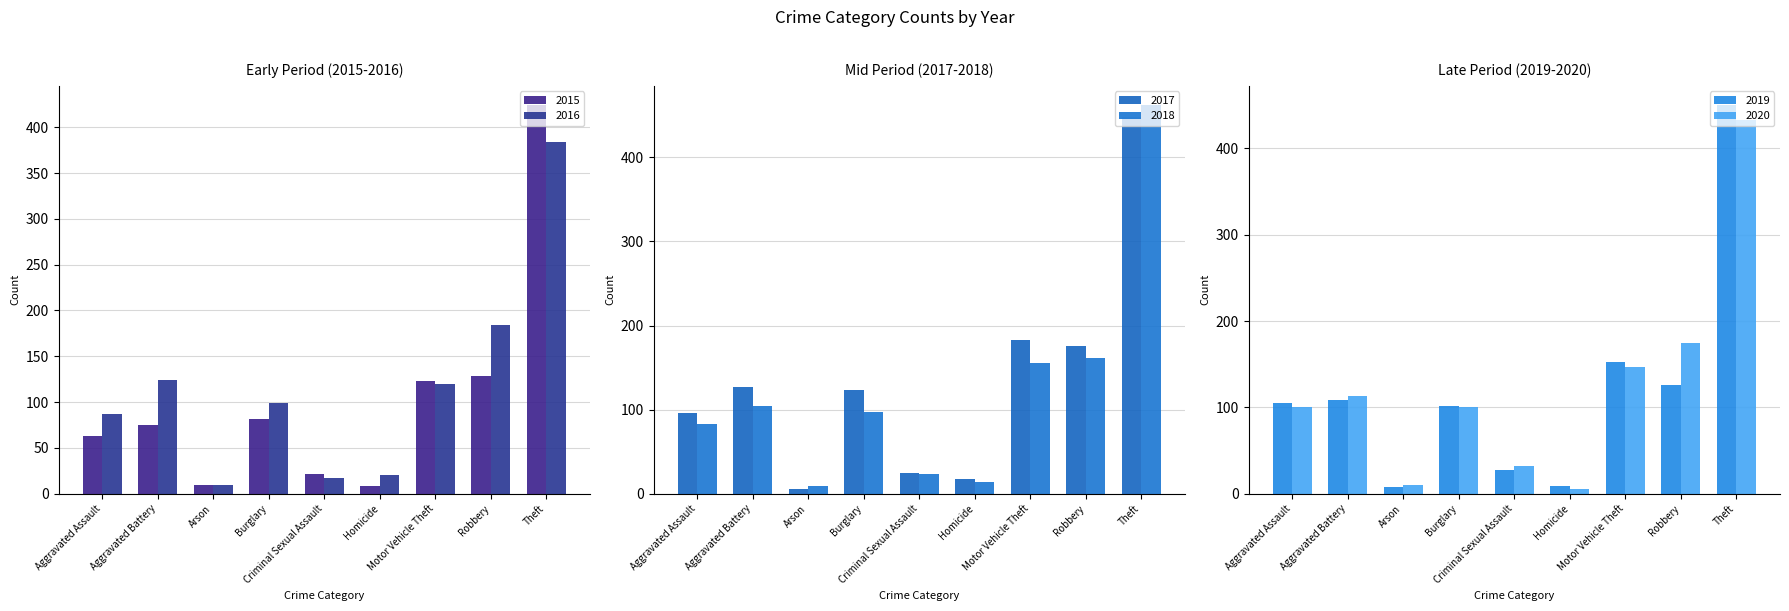

How many series are shown in this chart?

6